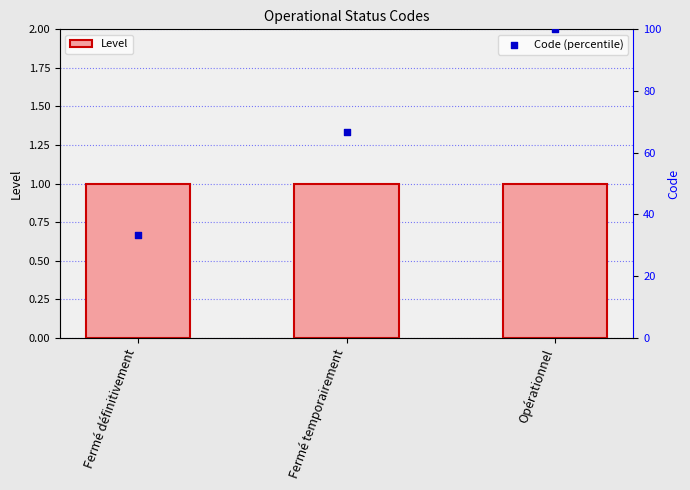

At how many categories does at least one series exceed 41?

2